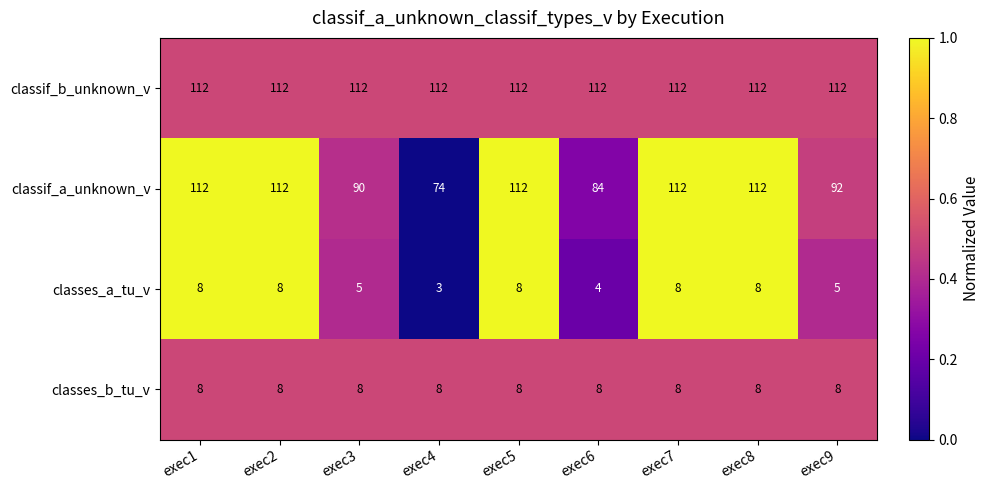

Is the value of classes_b_tu_v at exec9 greater than the value of classif_b_unknown_v at exec9?

No